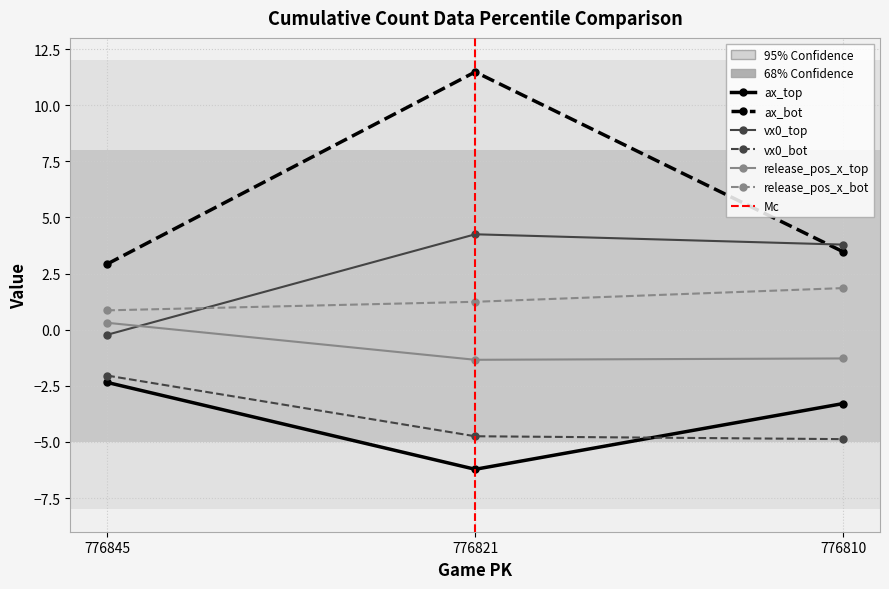

Read the ax_bot value at 776810.

3.5